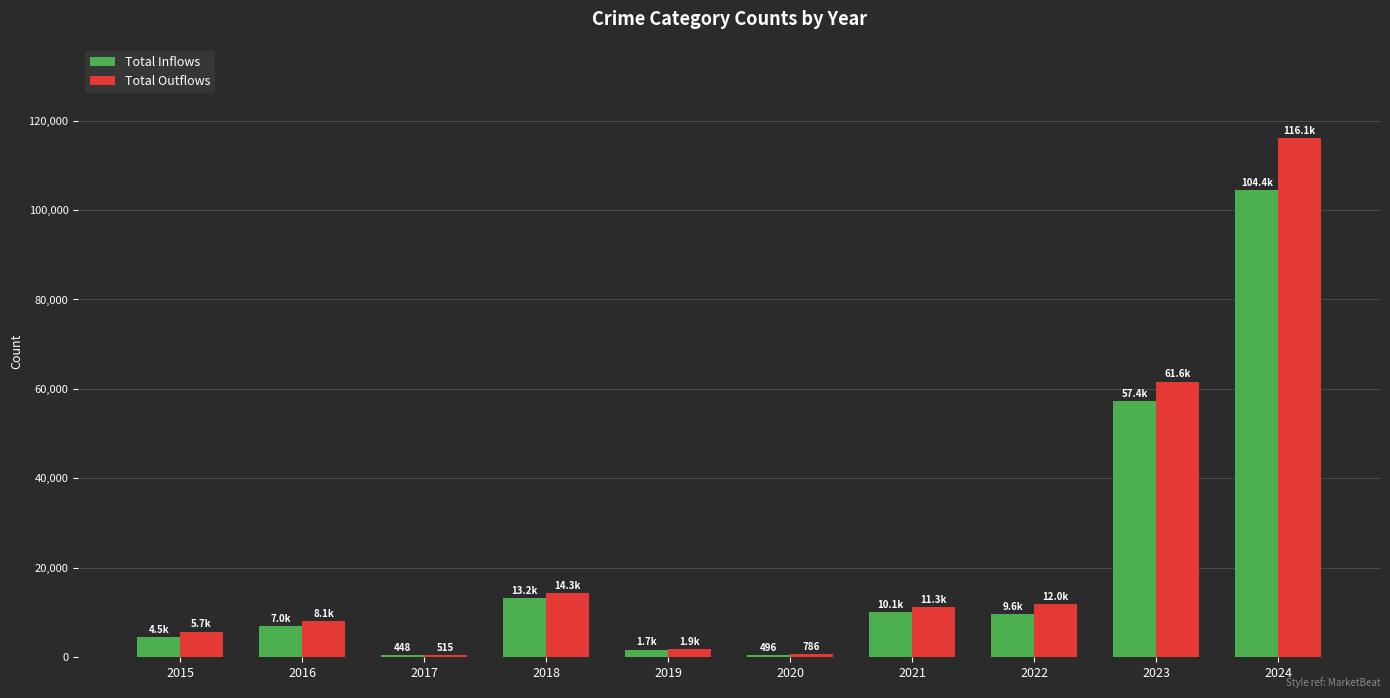

Rank the series by their maximum value, from highest to lowest.

Total Outflows, Total Inflows